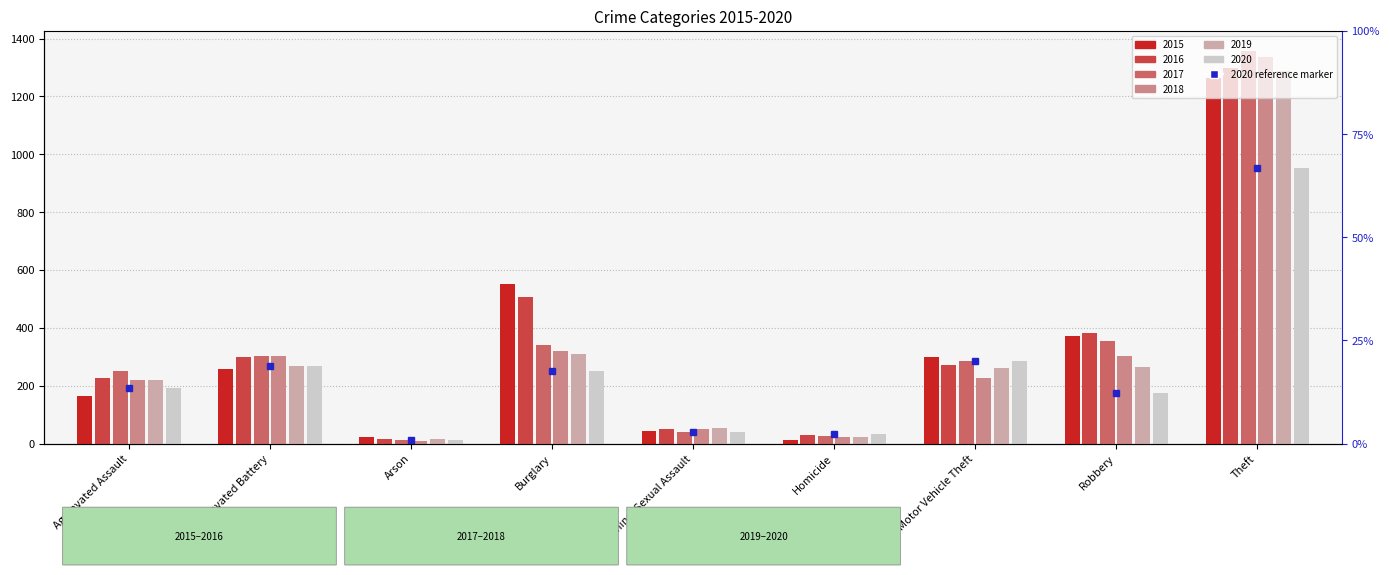

Which has a higher value, Arson or Motor Vehicle Theft?

Motor Vehicle Theft